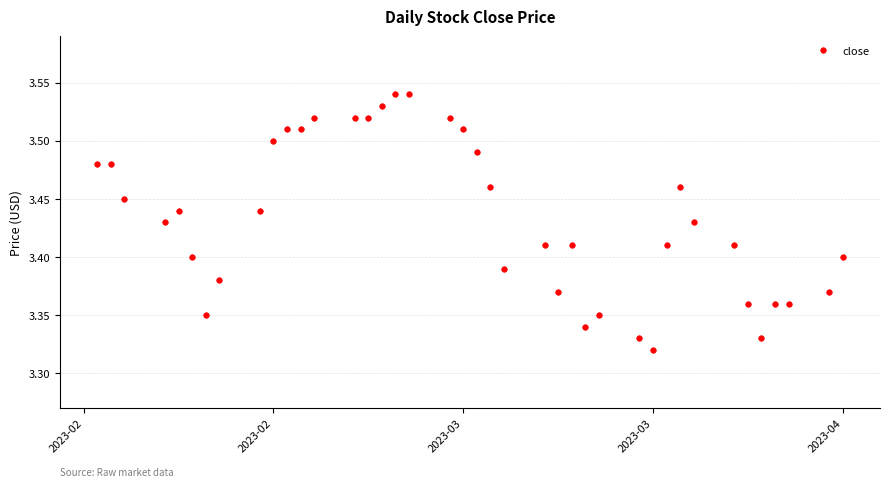

How many distinct data groups are displayed?

1